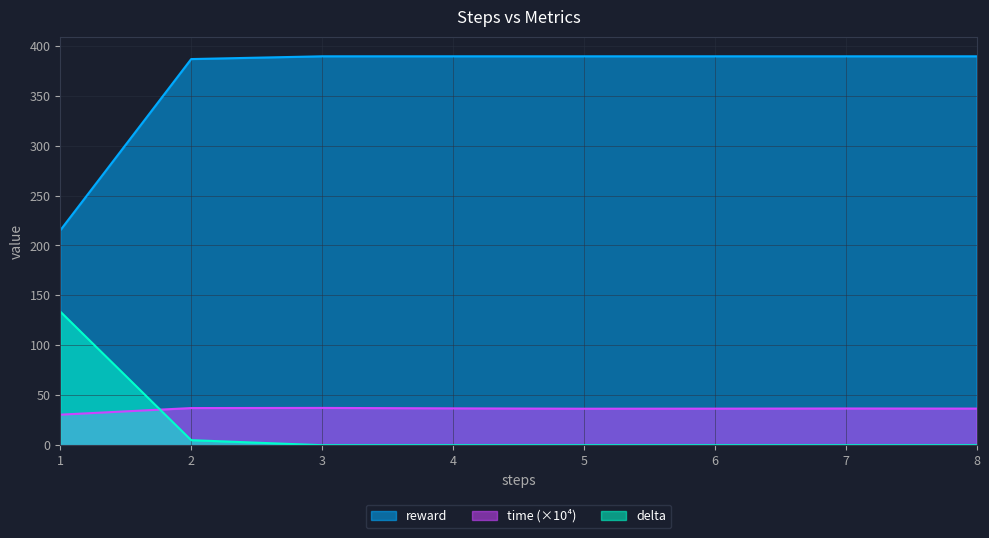

Does the chart display data point markers on the line(s)?

No